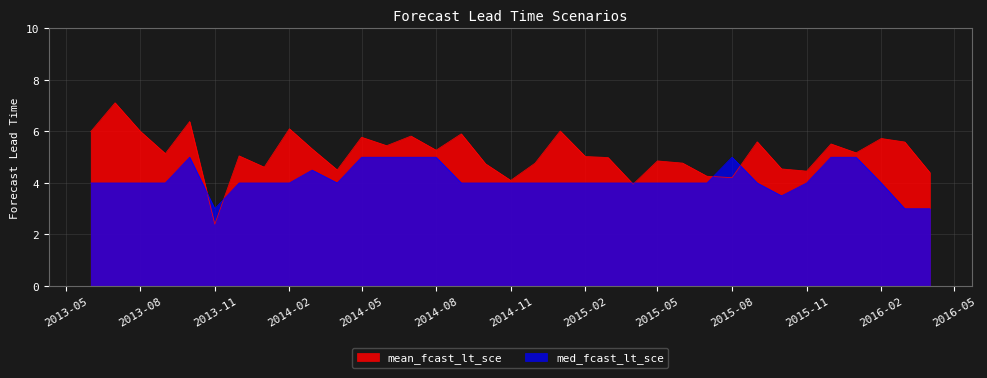

True or false: med_fcast_lt_sce and mean_fcast_lt_sce cross at least once.

True